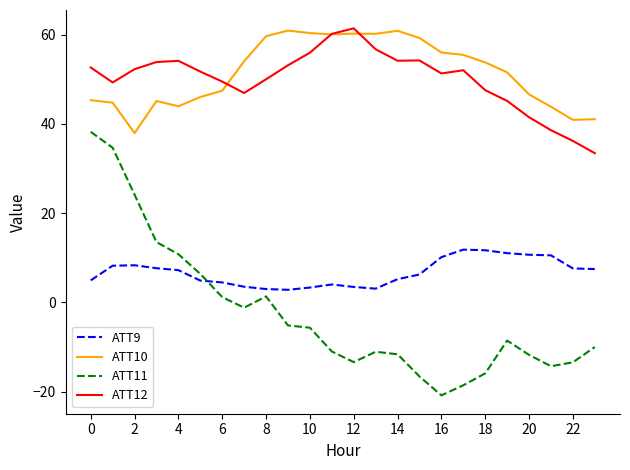

How many values in the ATT9 series exceed 7?

12